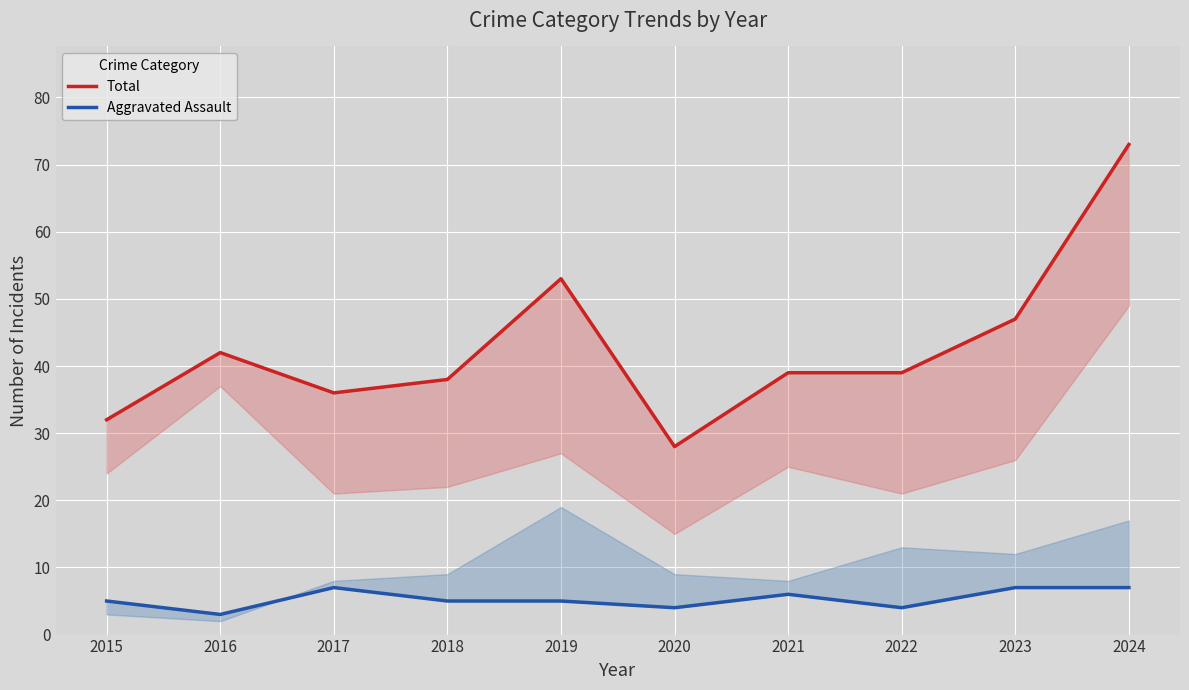

Rank the series by their maximum value, from highest to lowest.

Total, Aggravated Assault